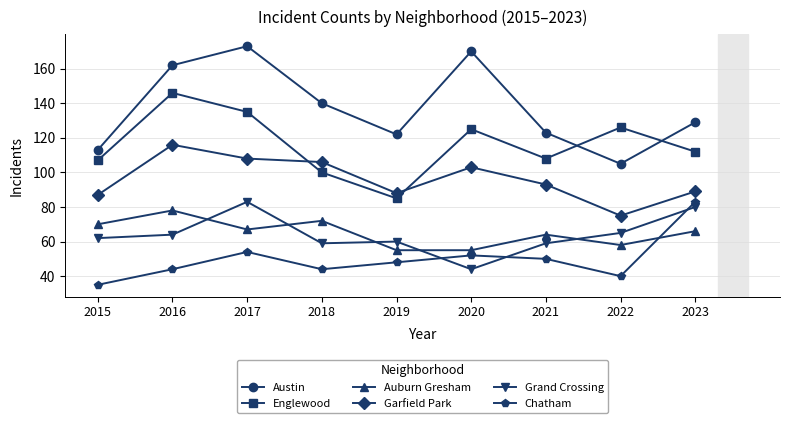

Between 2018 and 2021, which series saw the biggest shift?

Austin